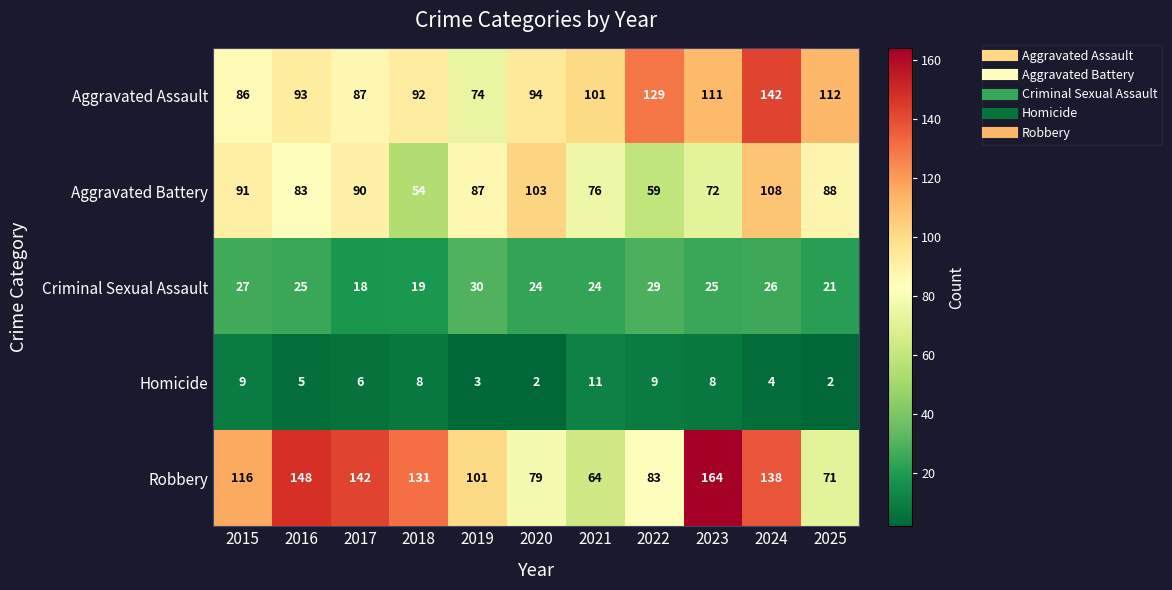

Which series has the widest spread of values?

Robbery